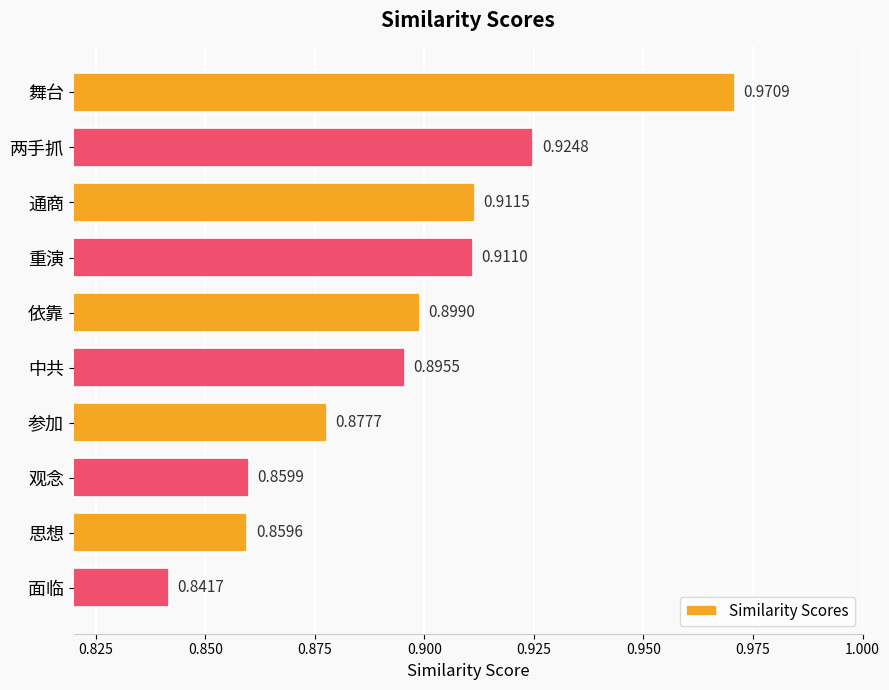

What is the label of the 4th bar from the top?

重演